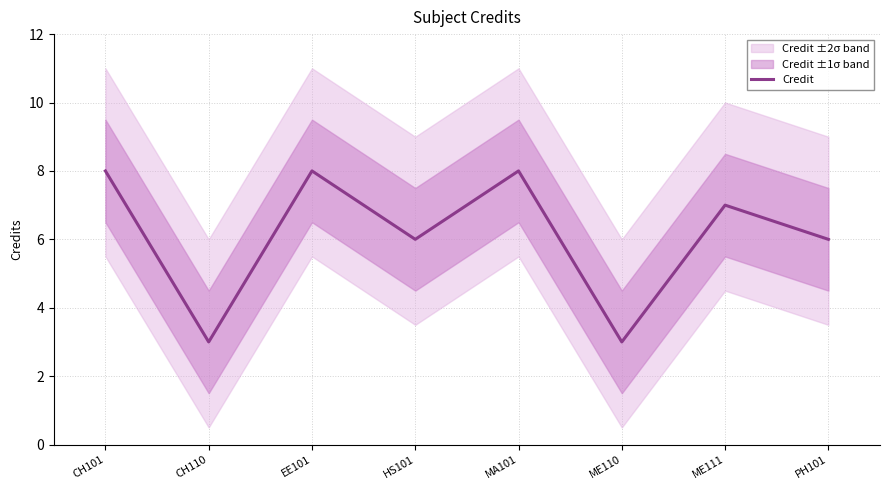

How many values are between 6 and 8?

6